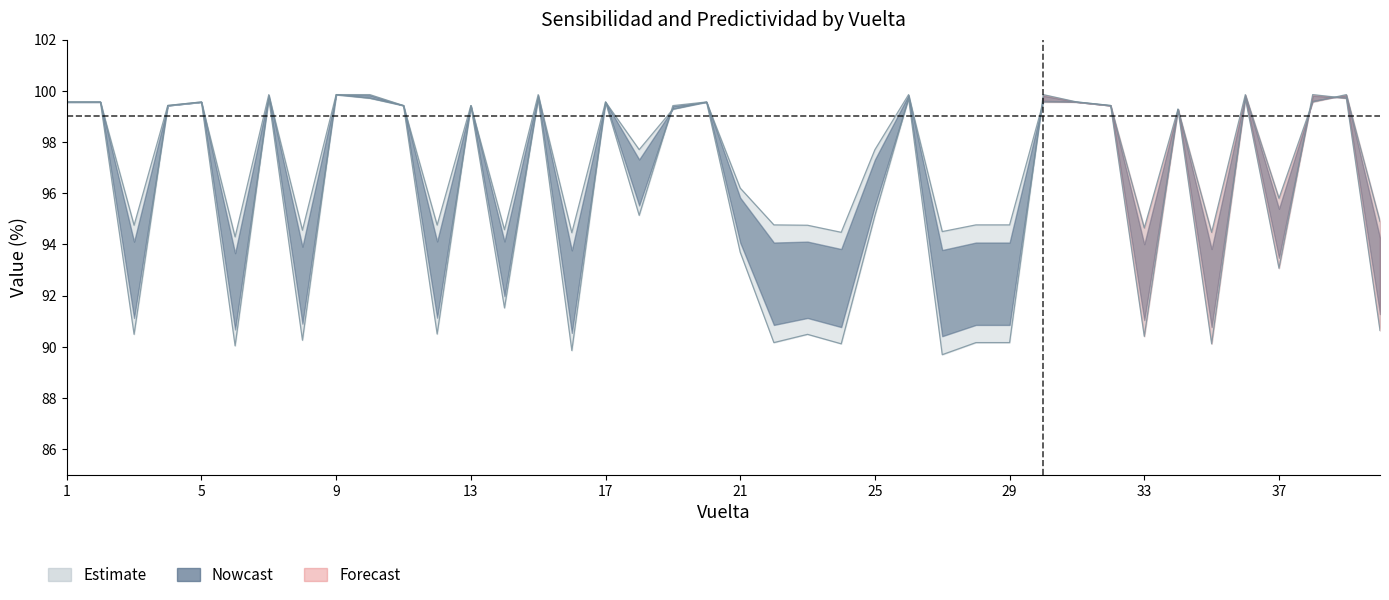

In Predictividad, how many points are higher than both neighbors (excluding endpoints)?

14